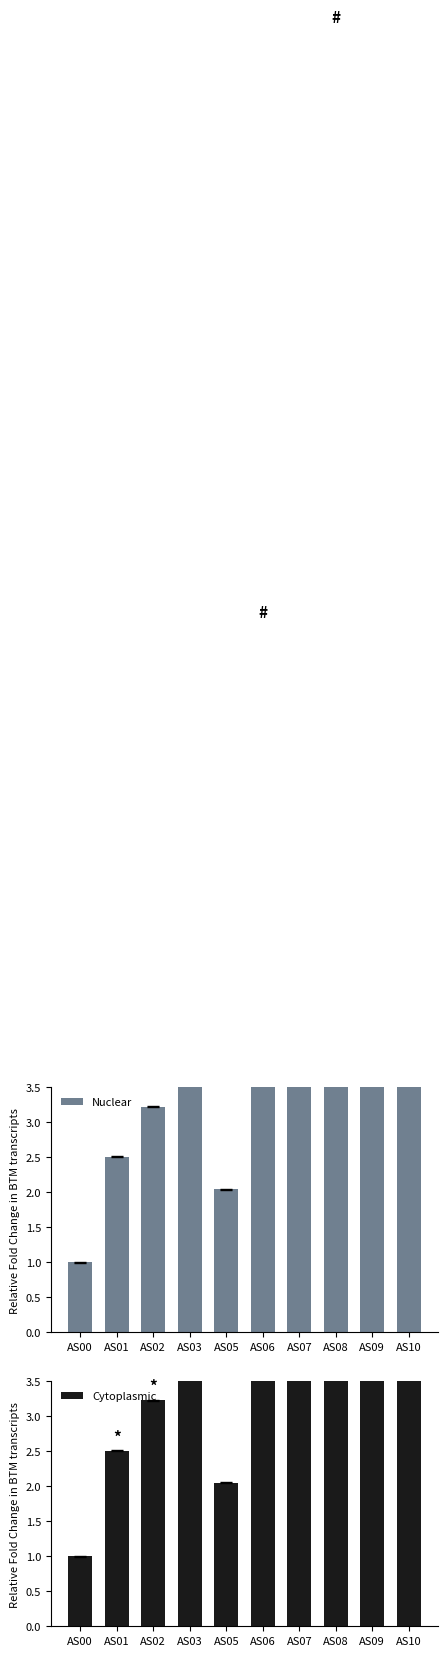

What is the value of the Cytoplasmic bar at the 3rd from the left?

3.2